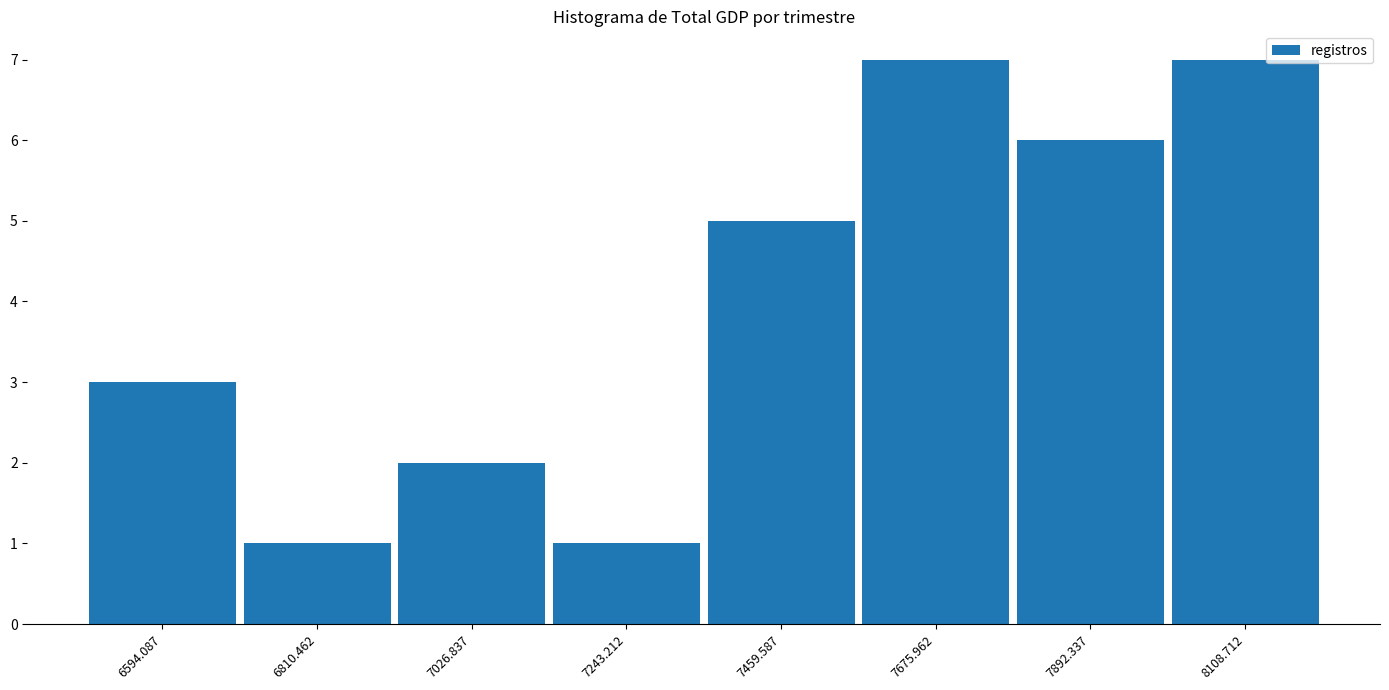

How tall is the bar that spans 7350 to 7550 on the x-axis? Neither the bar edges nor the heights are printed on the chart, so give them approximately, as read against the axes.

5